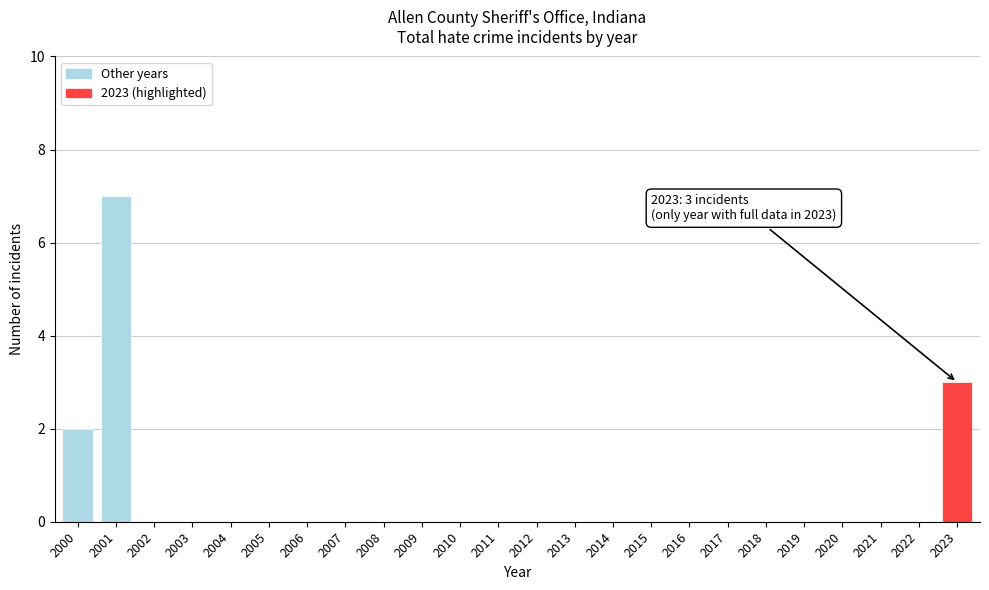

Reading left to right, list all the values displayed in this chart.

2000=2	2001=7	2002=0	2003=0	2004=0	2005=0	2006=0	2007=0	2008=0	2009=0	2010=0	2011=0	2012=0	2013=0	2014=0	2015=0	2016=0	2017=0	2018=0	2019=0	2020=0	2021=0	2022=0	2023=3